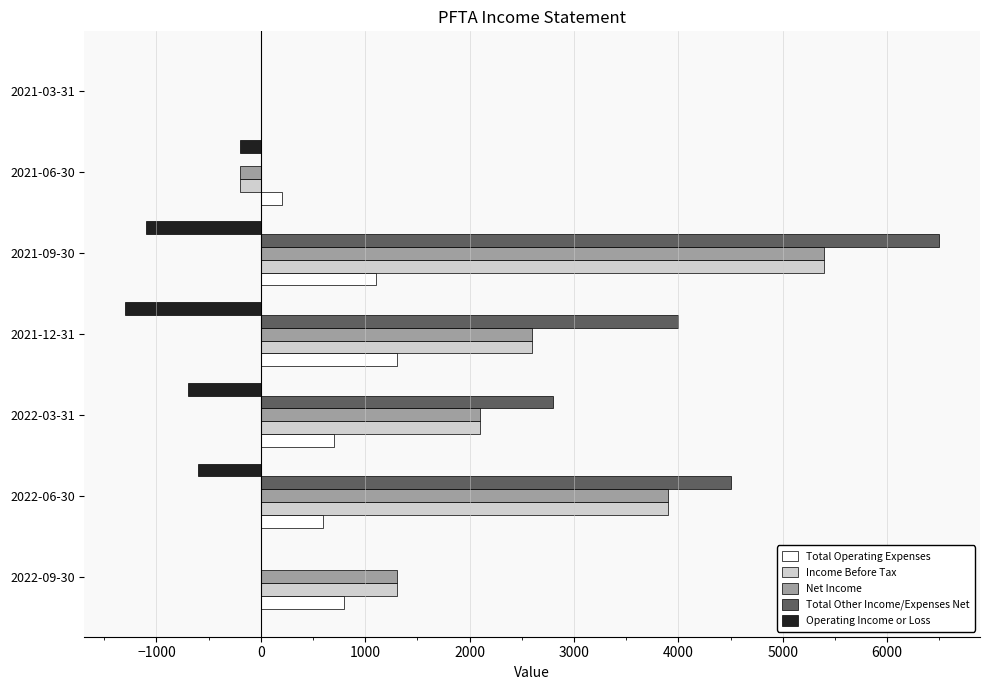

Which series has the largest range (max minus min)?

Total Other Income/Expenses Net